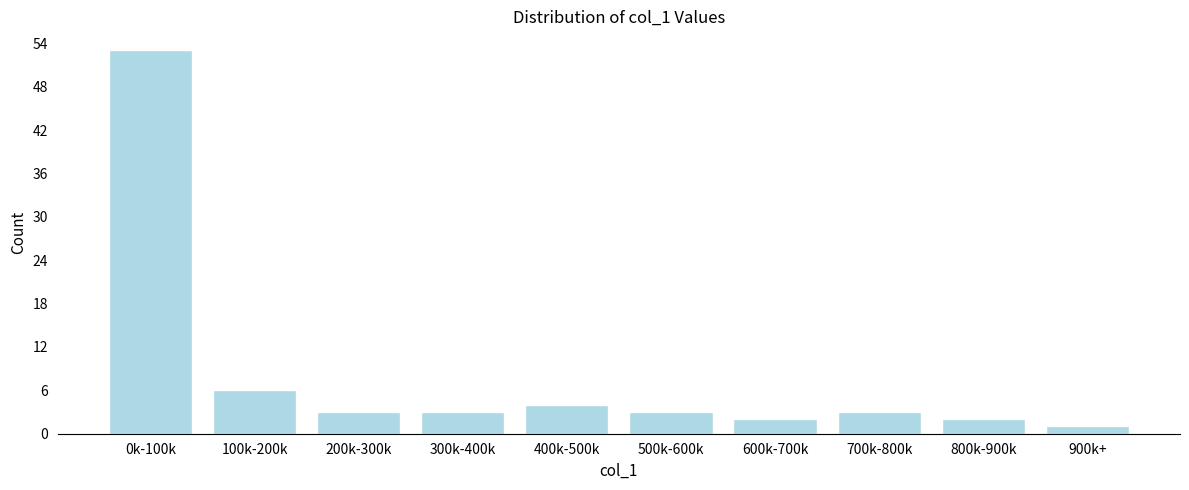

Reading left to right, extract all data points from this chart.

53	6	3	3	4	3	2	3	2	1